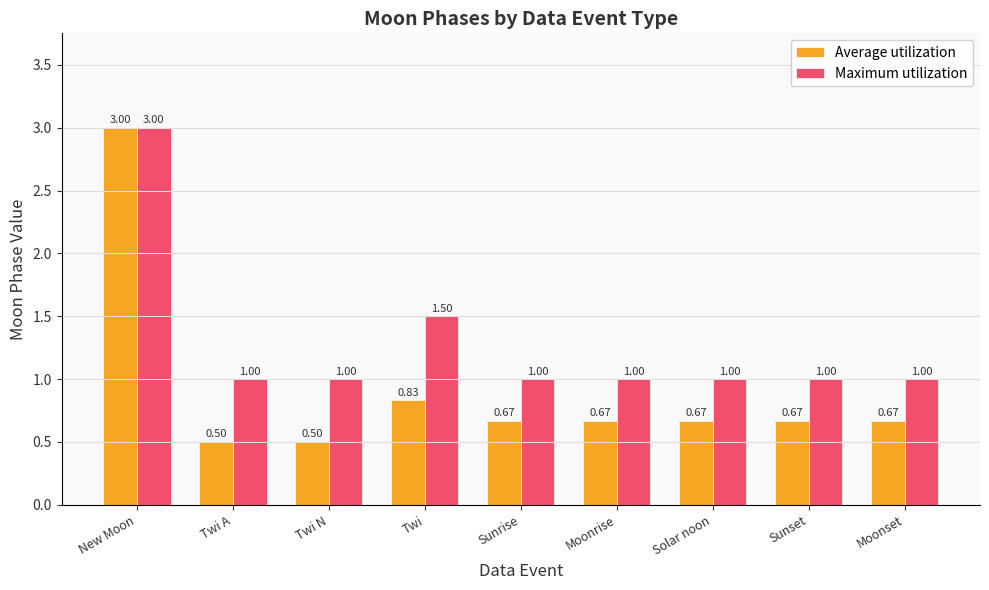

The value of Maximum utilization at Twi N is 0.3. True or false?

False